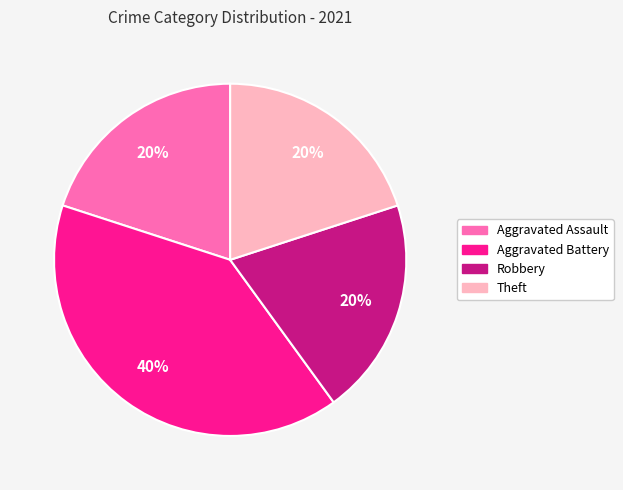

How many segments does this pie chart have?

4